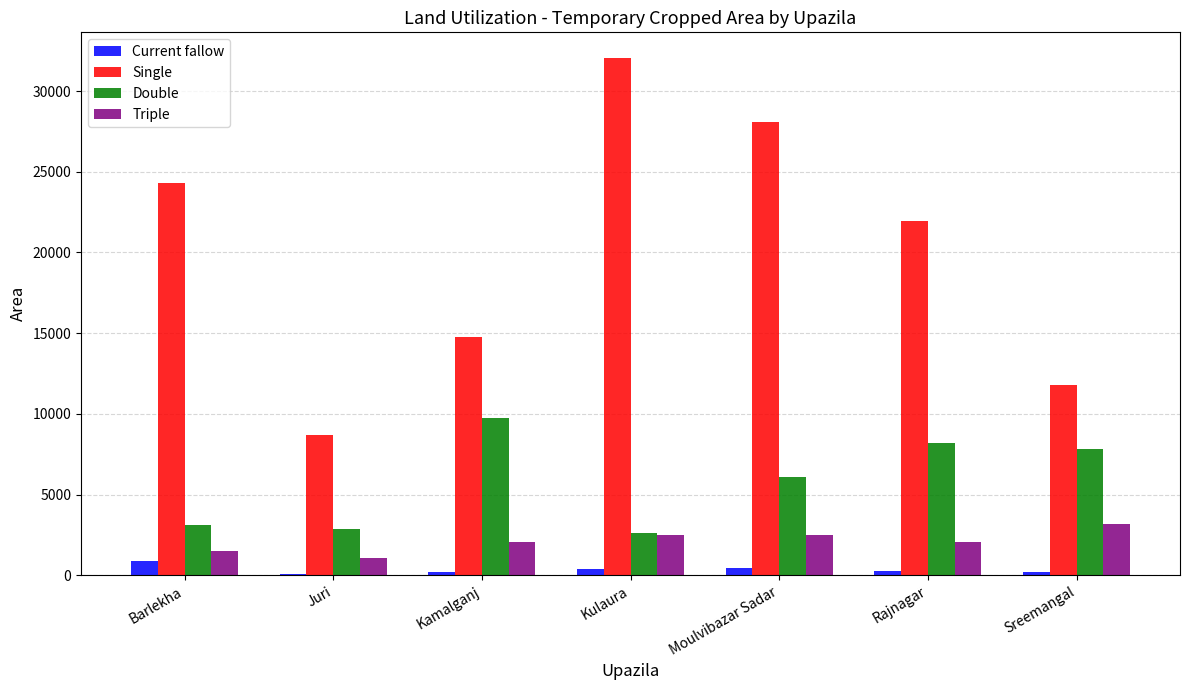

Does the chart contain stacked bars?

No